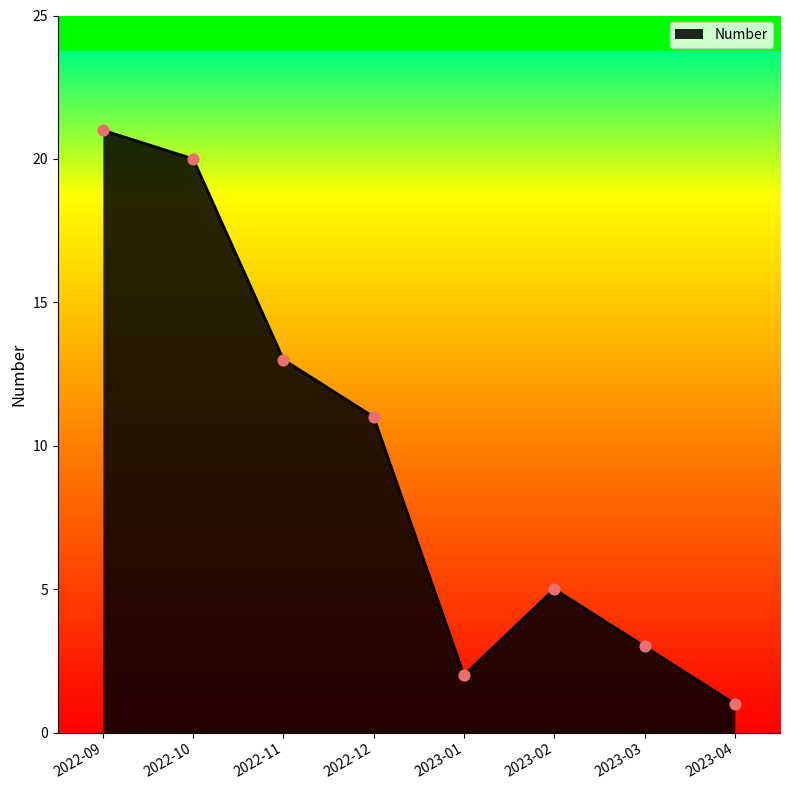

Which has a higher value, 2022-10 or 2023-02?

2022-10